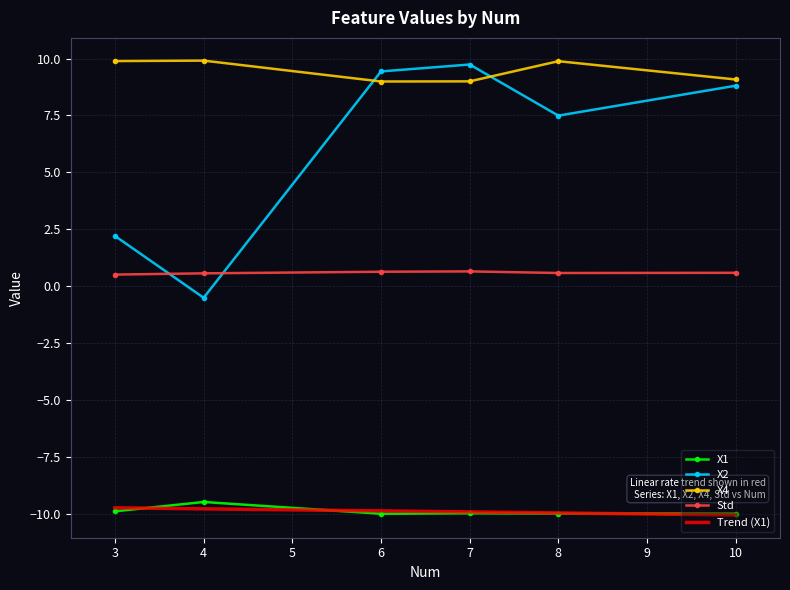

Which series has the widest spread of values?

X2